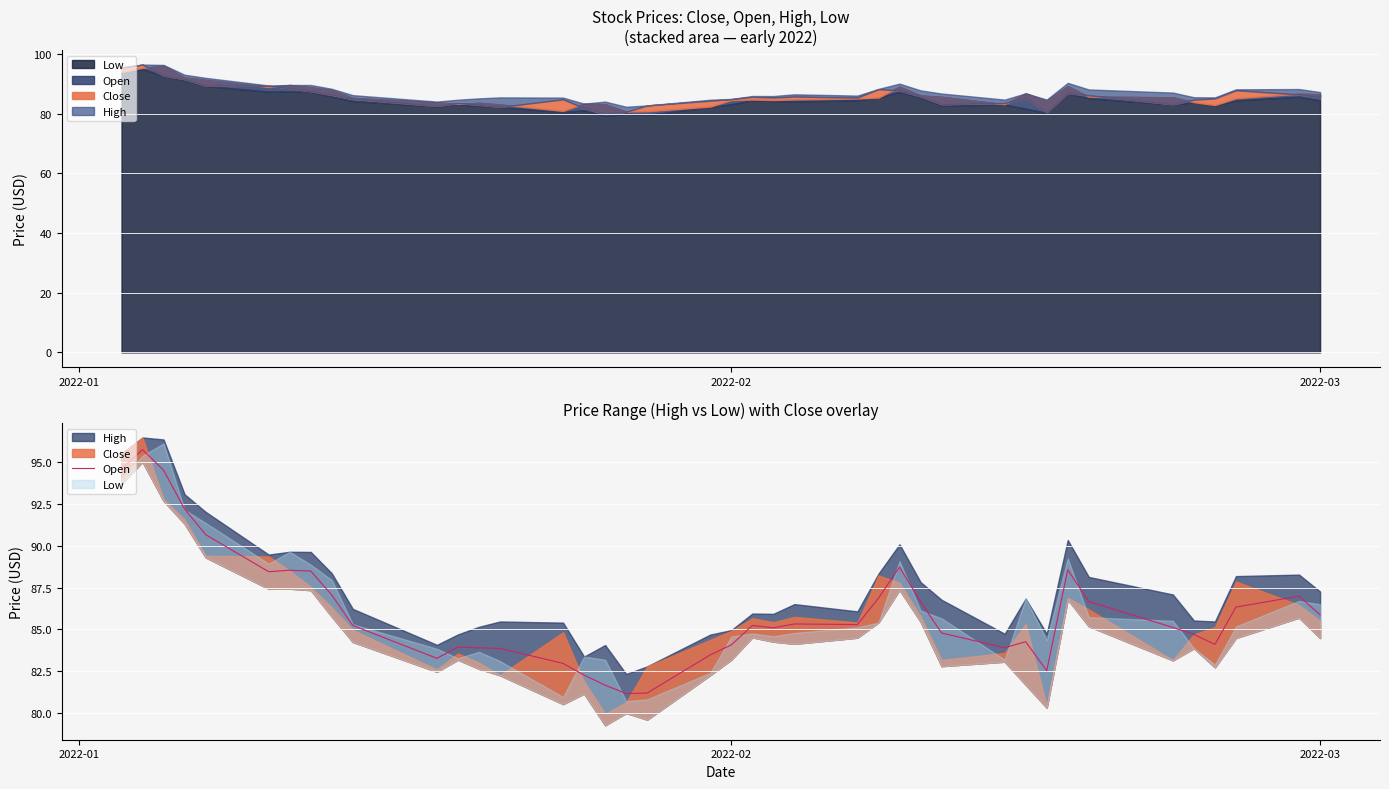

What is the value of the 4th point from the left?

92.2